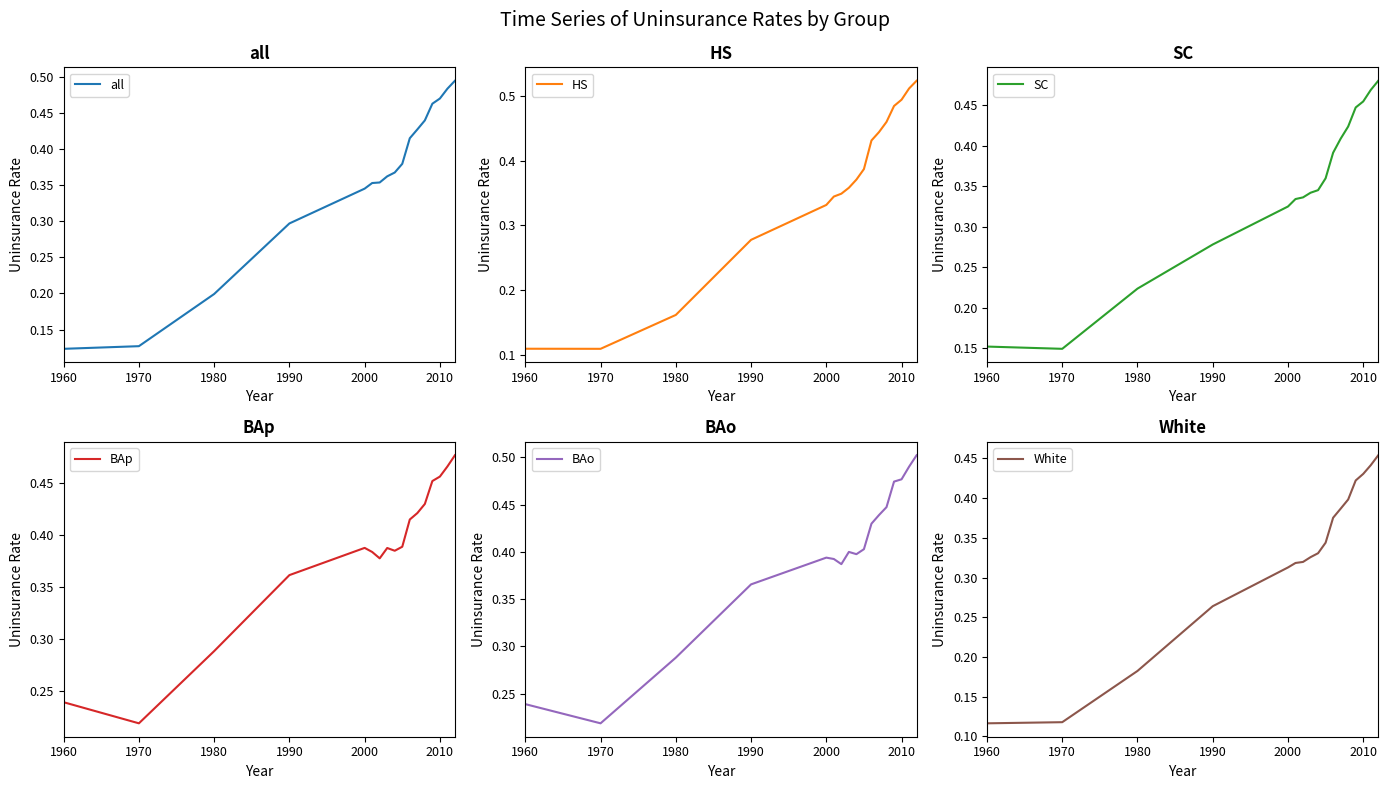

Does the chart have visible grid lines?

No